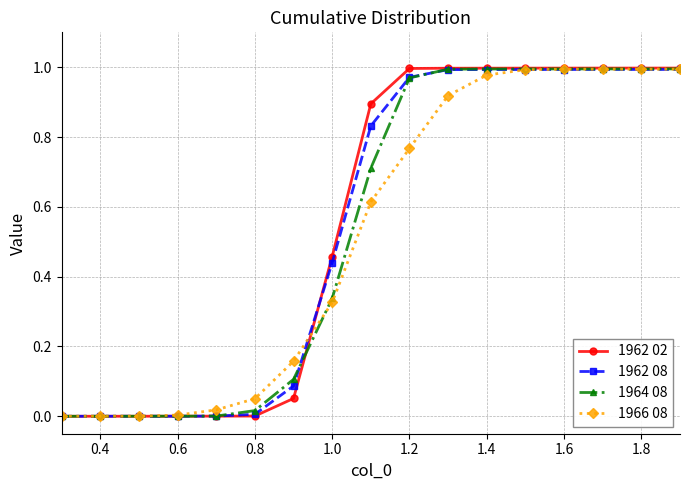

How many distinct data groups are displayed?

4